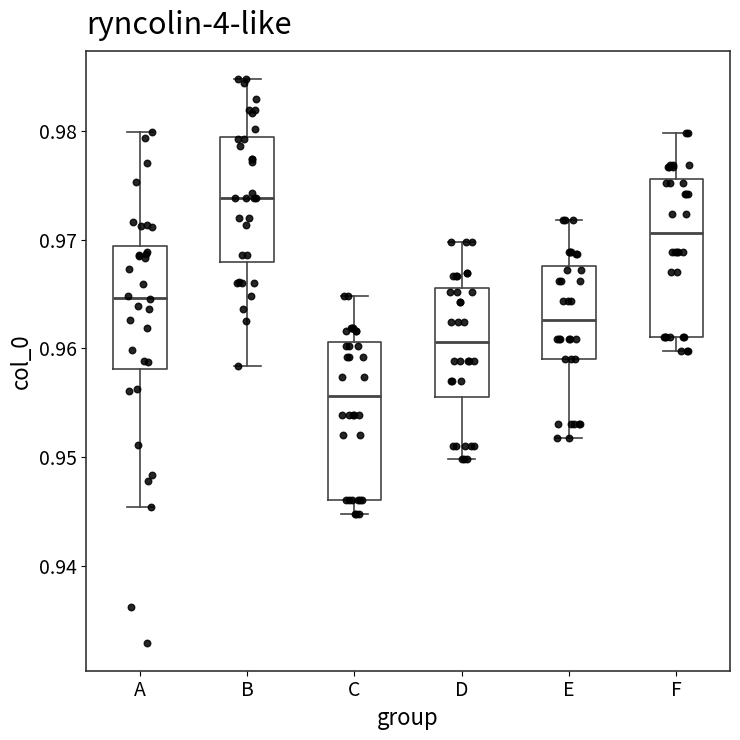

Reading left to right, read every box against the y-axis: the position of its median line, the range the box covers, and the ends of its whiskers. The values are not printed on the chart, so give them approximately, as read against the axis.

A: median 0.965, box 0.958 to 0.969, whiskers 0.945 to 0.980
B: median 0.974, box 0.968 to 0.979, whiskers 0.958 to 0.985
C: median 0.956, box 0.946 to 0.961, whiskers 0.945 to 0.965
D: median 0.961, box 0.956 to 0.966, whiskers 0.950 to 0.970
E: median 0.963, box 0.959 to 0.968, whiskers 0.952 to 0.972
F: median 0.971, box 0.961 to 0.976, whiskers 0.960 to 0.980